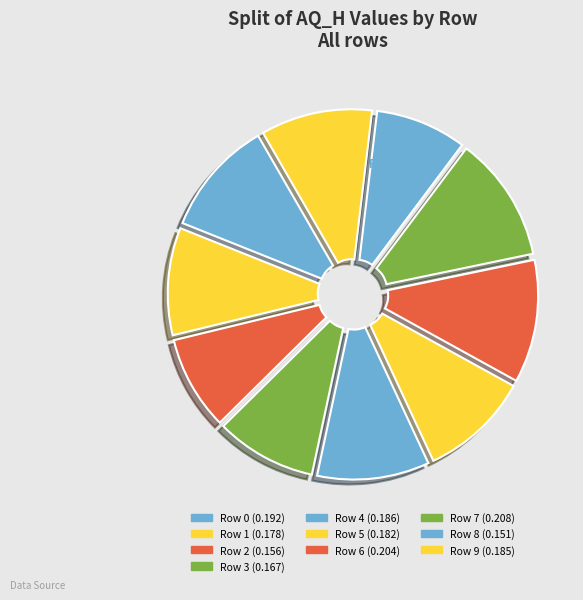

Combined, what portion of the pie is Row 4 and Row 7?

21.8%